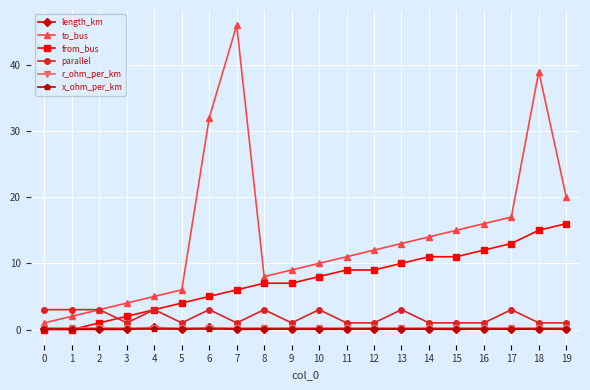

What is the value of the x_ohm_per_km point at the 18th from the left?

0.1